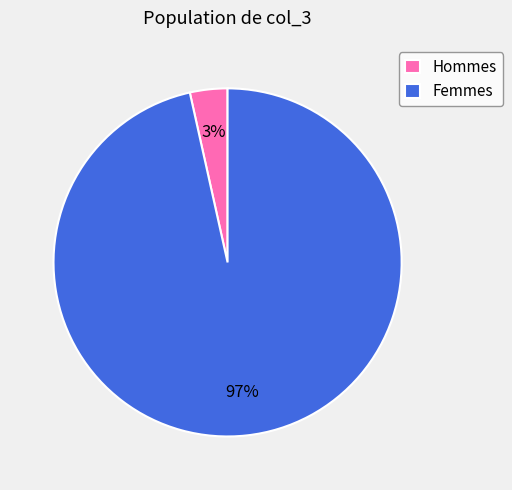

To the nearest percent, what portion does Femmes represent?

97%